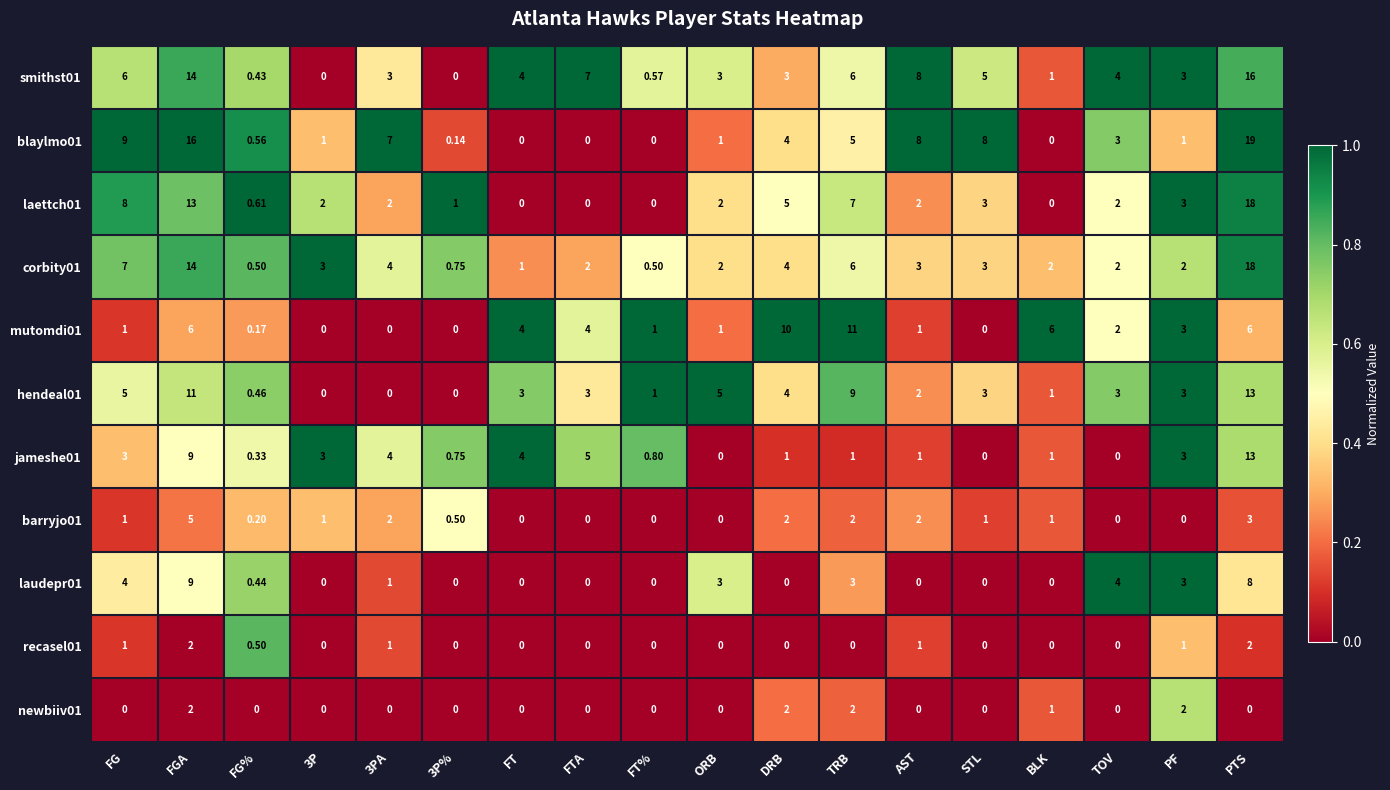

At which category is the sum across all series the highest?

PTS